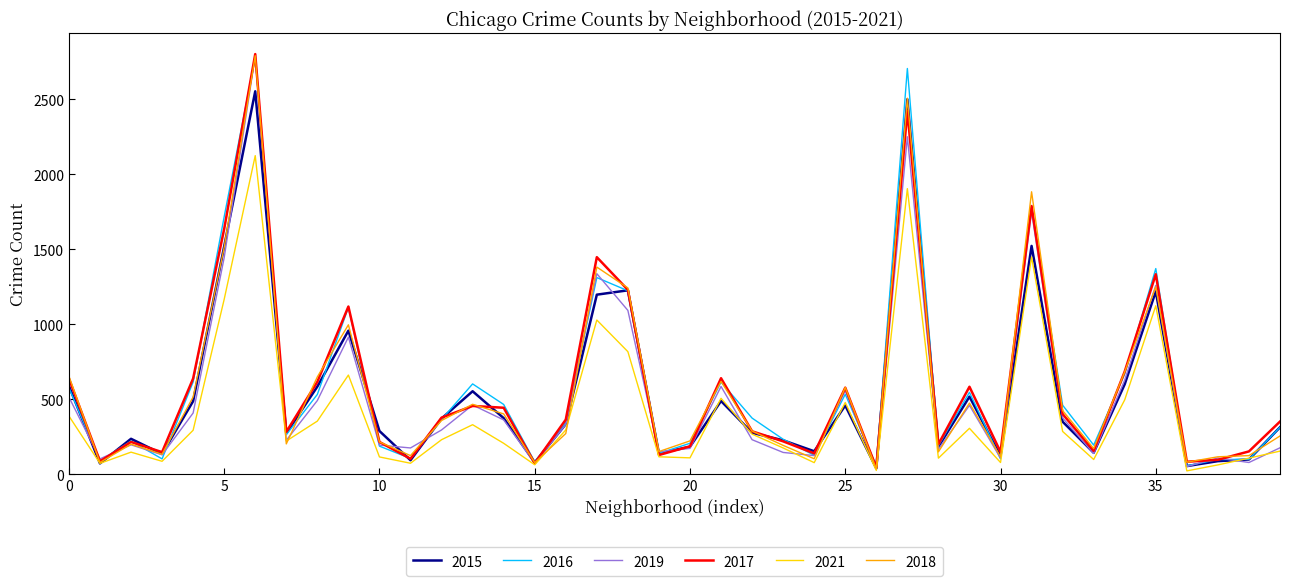

What is the maximum value for 2017?

2801